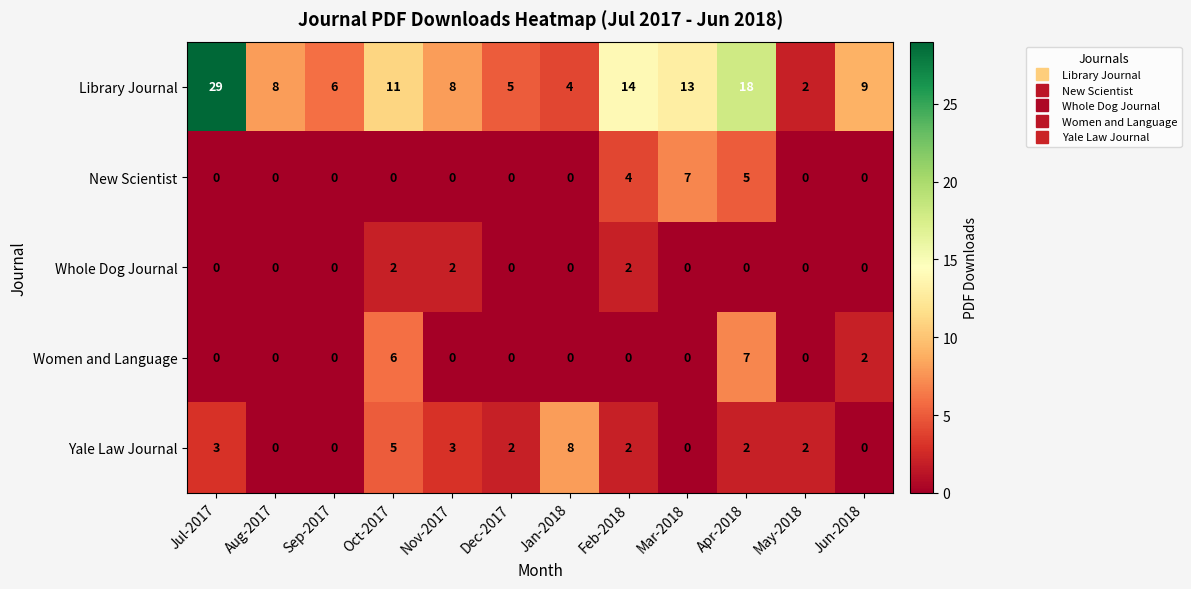

How many data points in Yale Law Journal are less than 2?

4